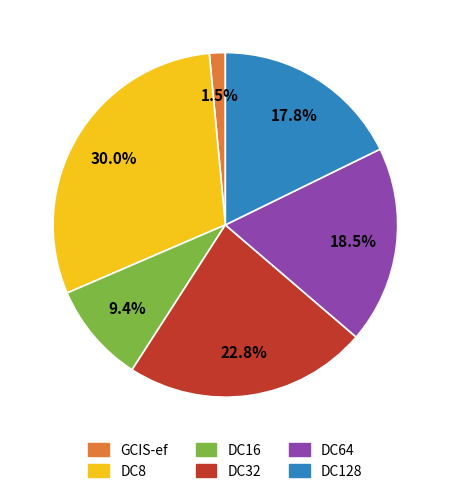

True or false: DC32 accounts for 23% of the total.

True